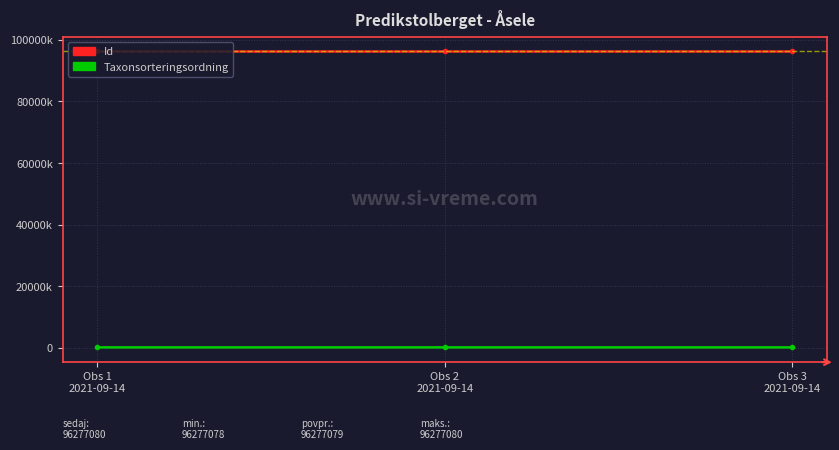

What value does the Id series have at Obs 2
2021-09-14?

96277078